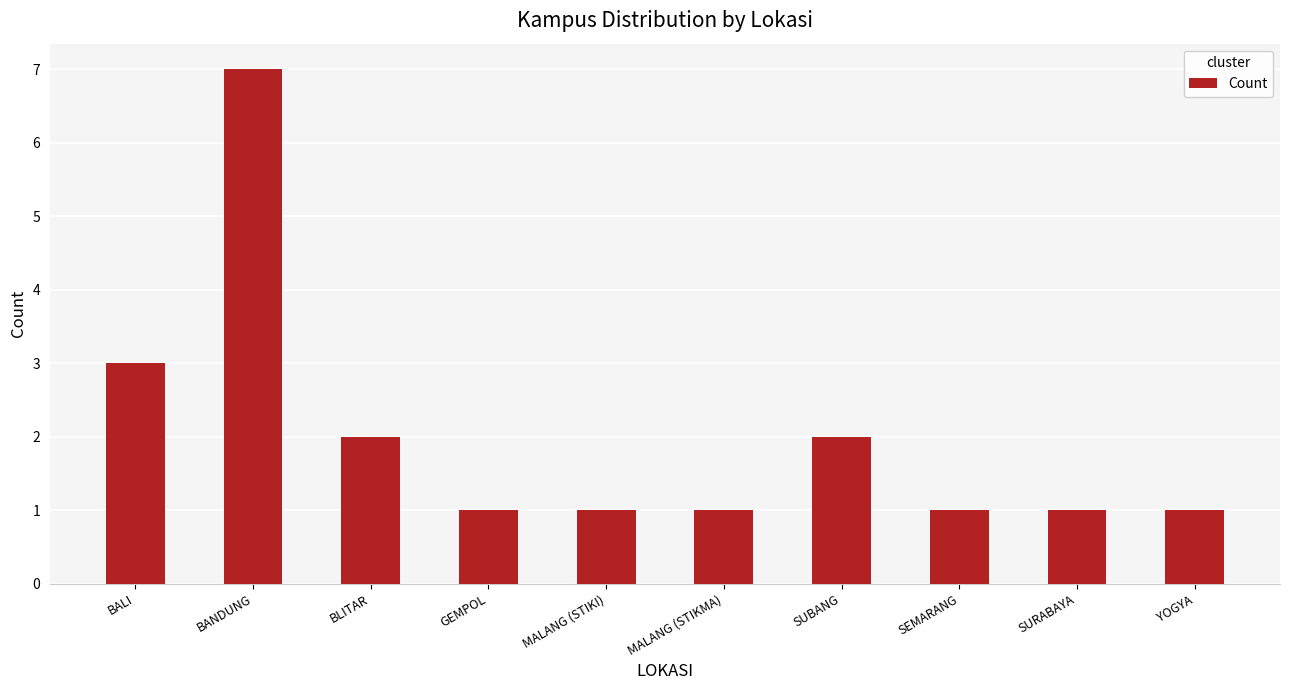

What is the maximum value shown in the chart?

7